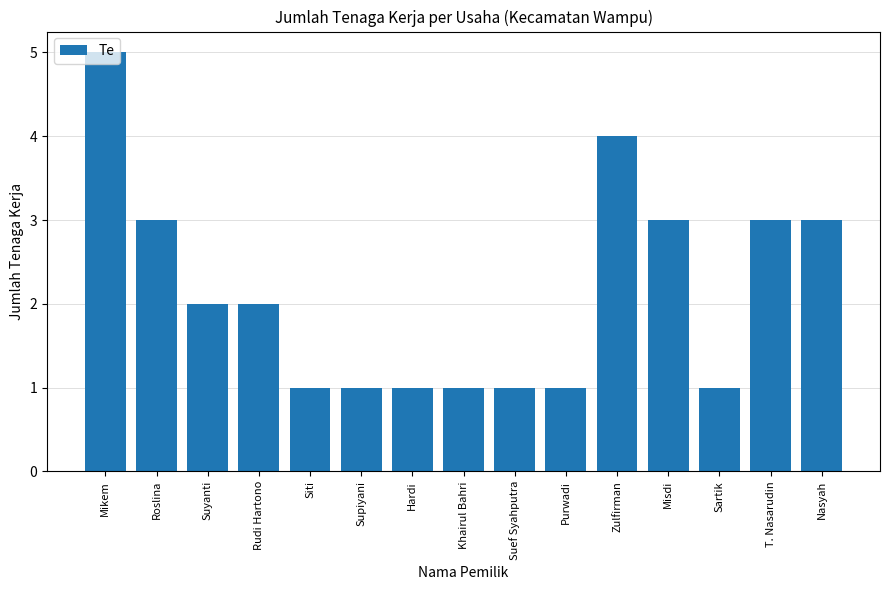

What is the sum of all values?

32